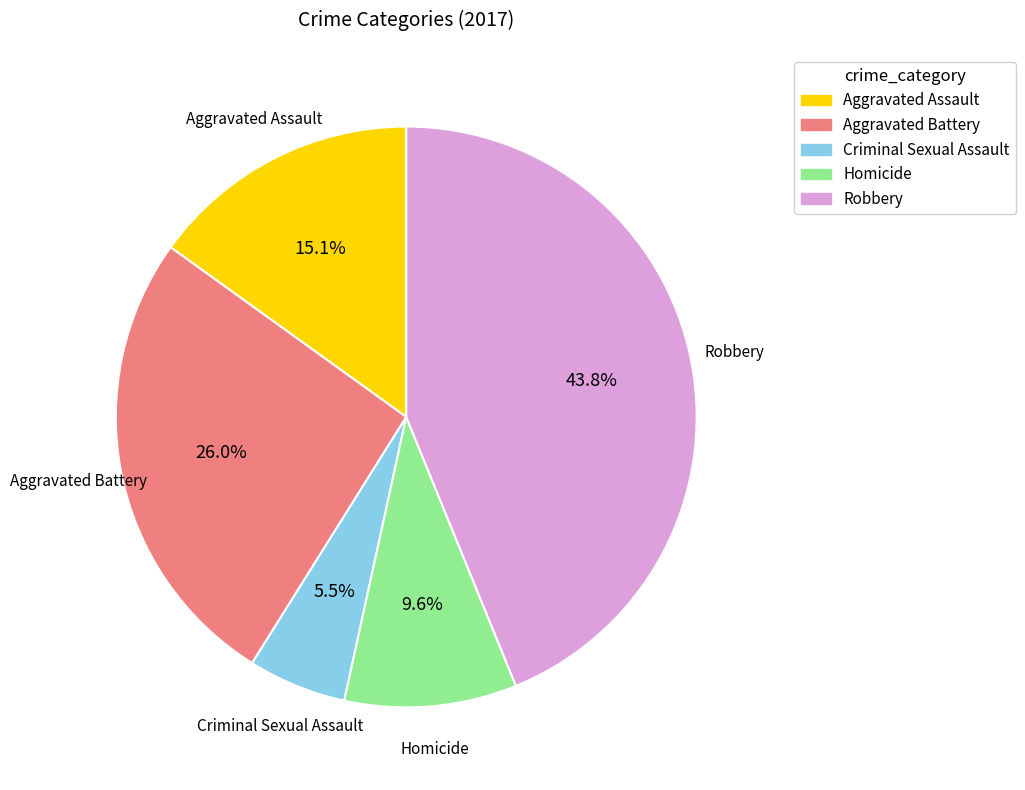

True or false: Robbery accounts for 29% of the total.

False